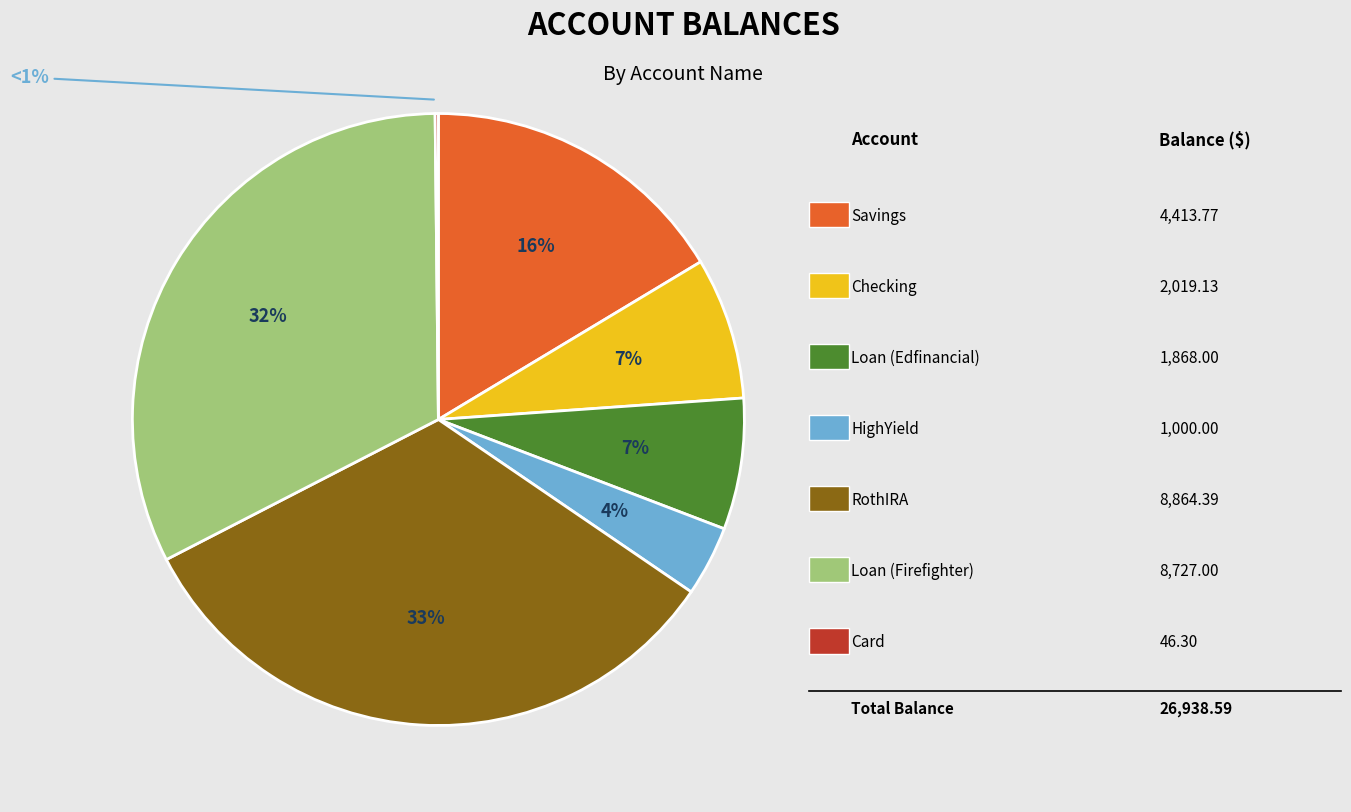

To the nearest percent, what is the difference between the largest and smallest slice percentages?

33%